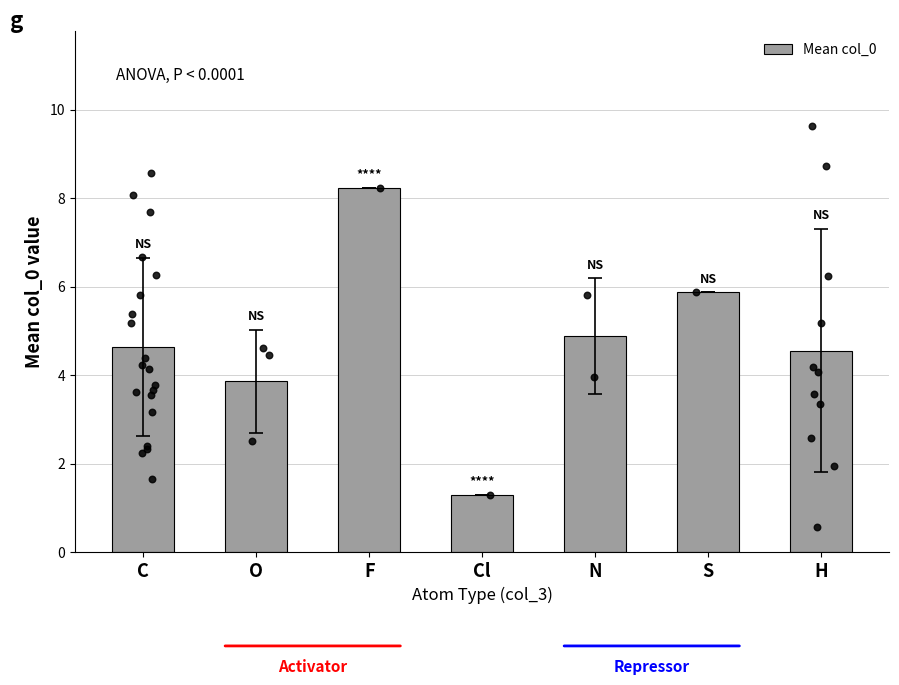

Which has a higher value, O or S?

S